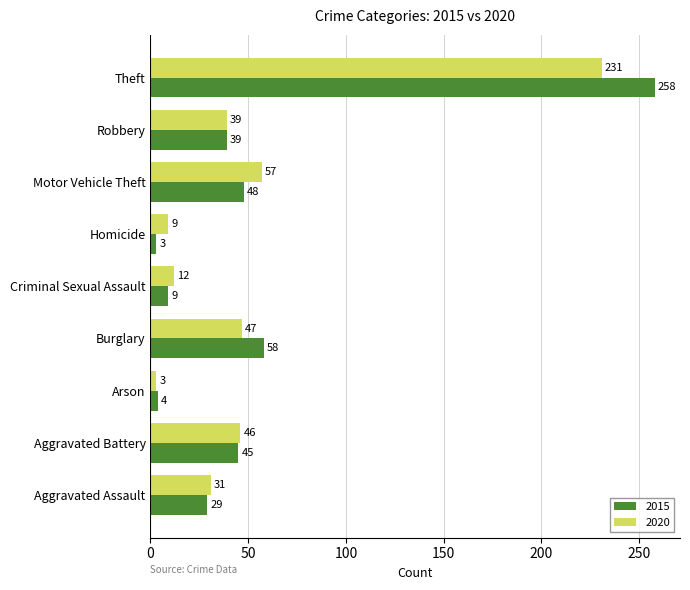

True or false: 2015 has a value of 258 at Theft.

True